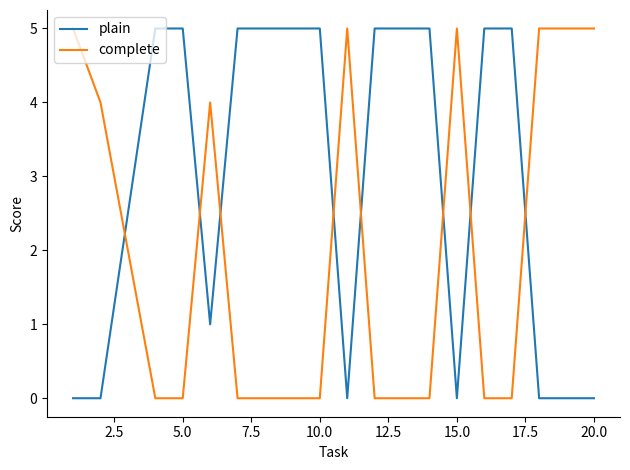

How many lines are shown in the chart?

2